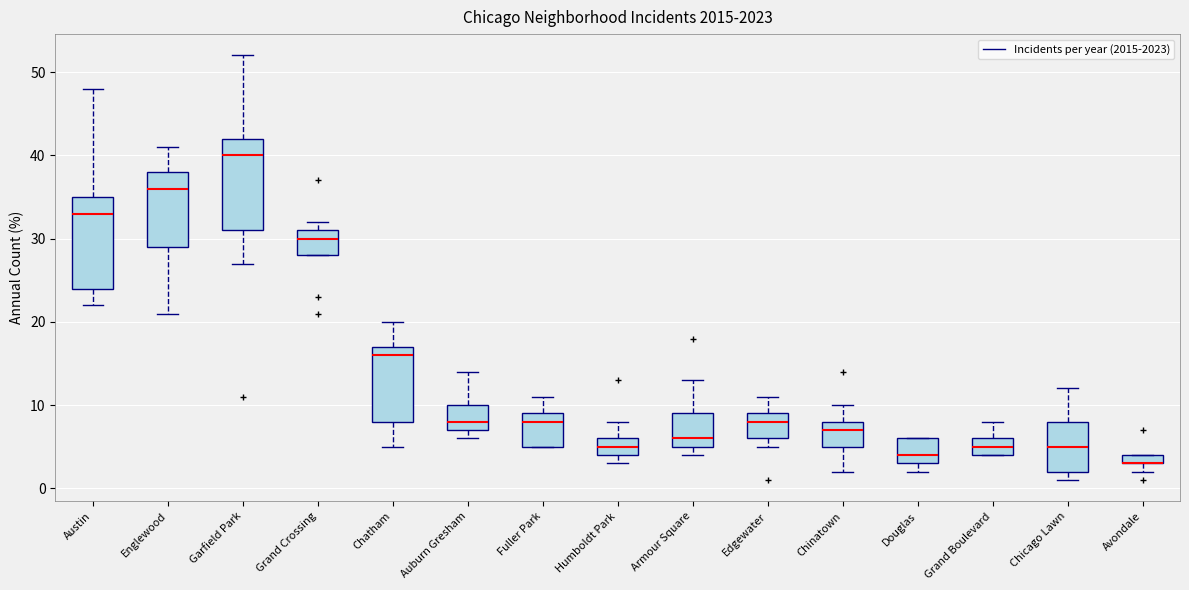

Where is the upper edge of the box for Chatham on the y-axis? The values are not printed on the chart, so give them approximately, as read against the axis.

17